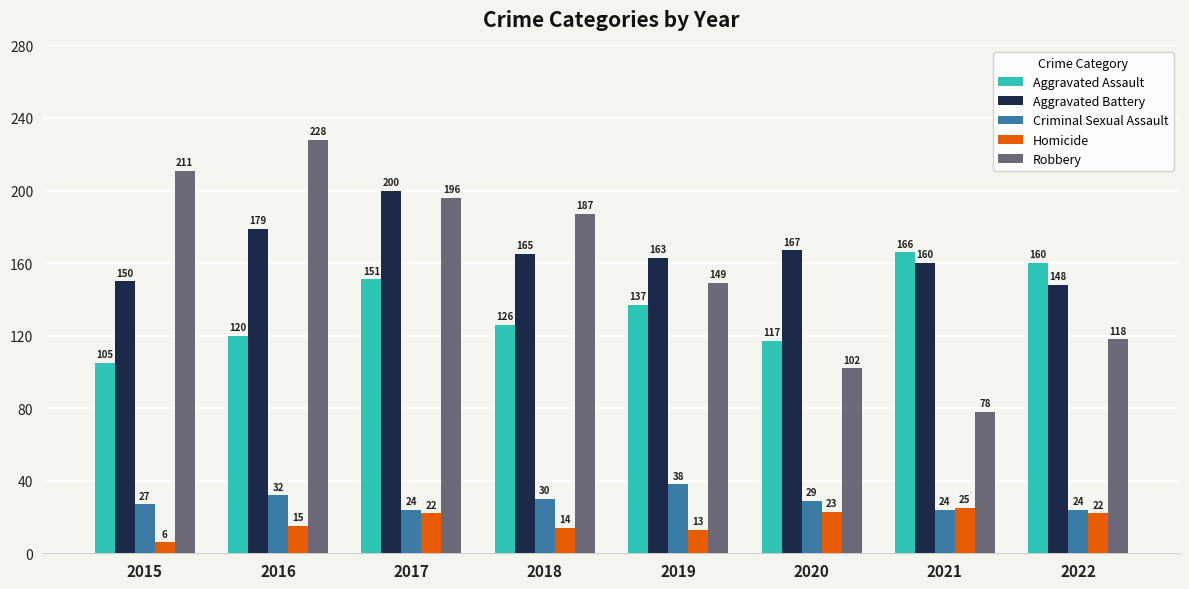

Rank the categories by Aggravated Assault value from highest to lowest.

2021, 2022, 2017, 2019, 2018, 2016, 2020, 2015